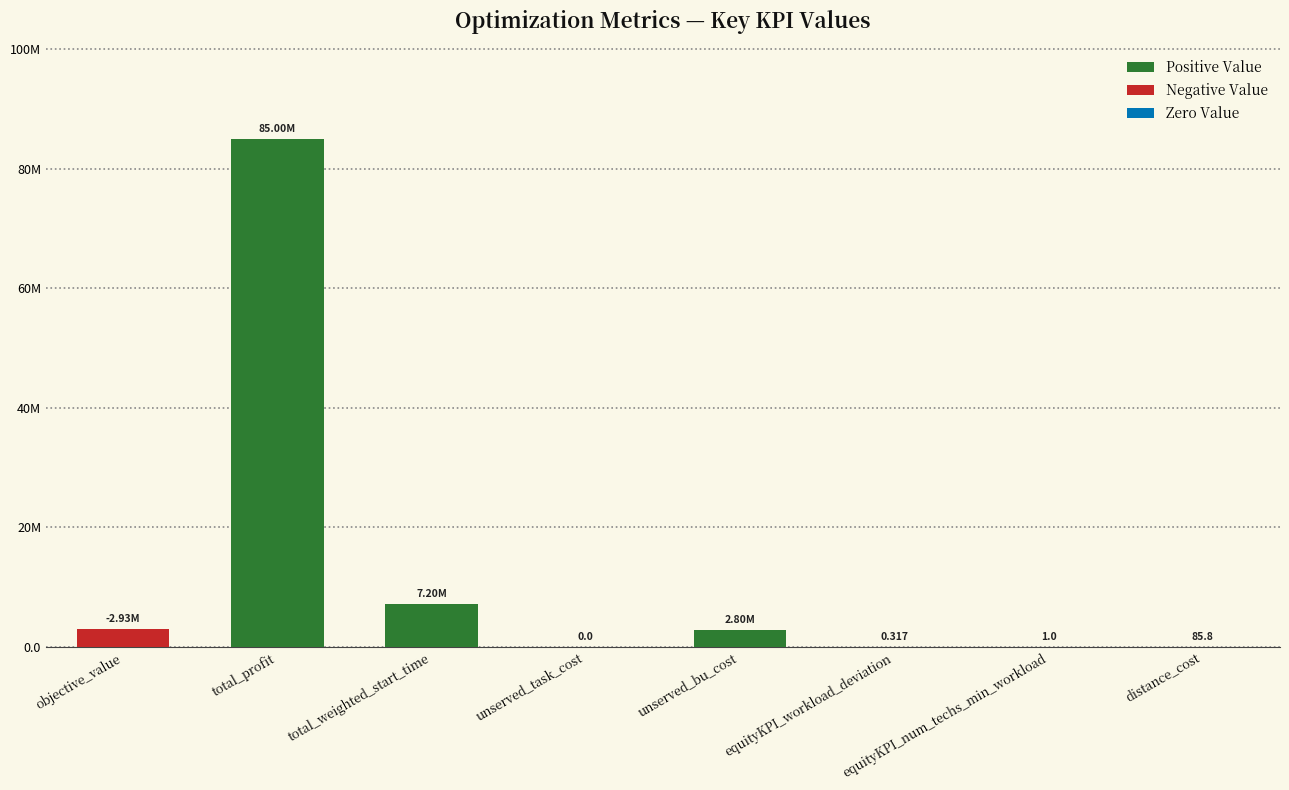

List the labels in order of value, largest first.

total_profit, total_weighted_start_time, objective_value, unserved_bu_cost, distance_cost, equityKPI_num_techs_min_workload, equityKPI_workload_deviation, unserved_task_cost